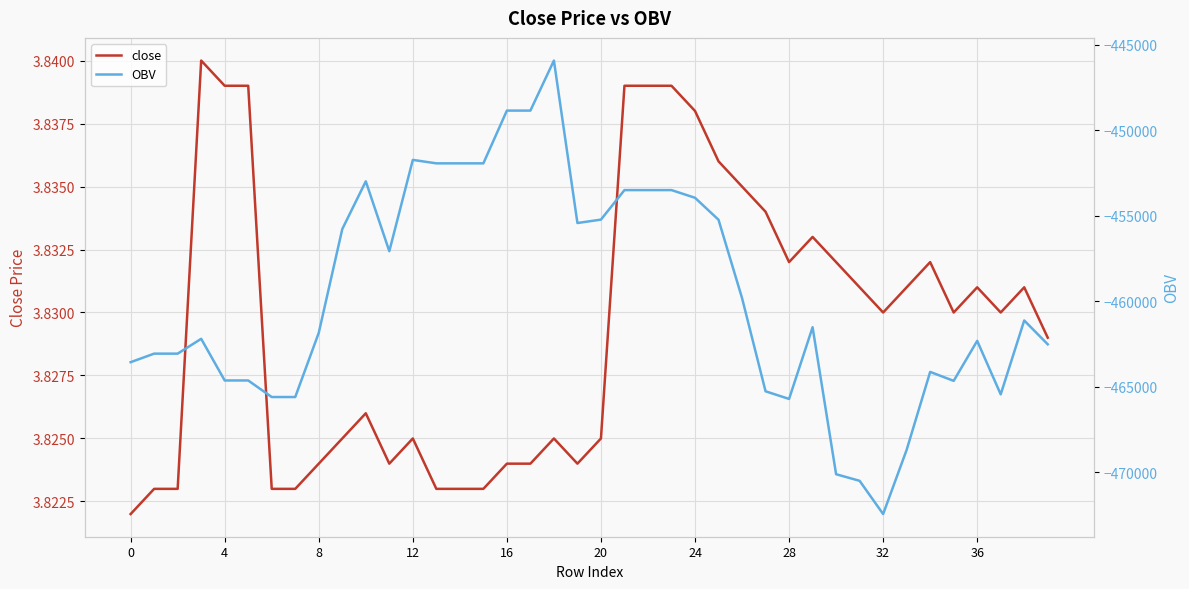

At which category does close reach its first local valley?

11